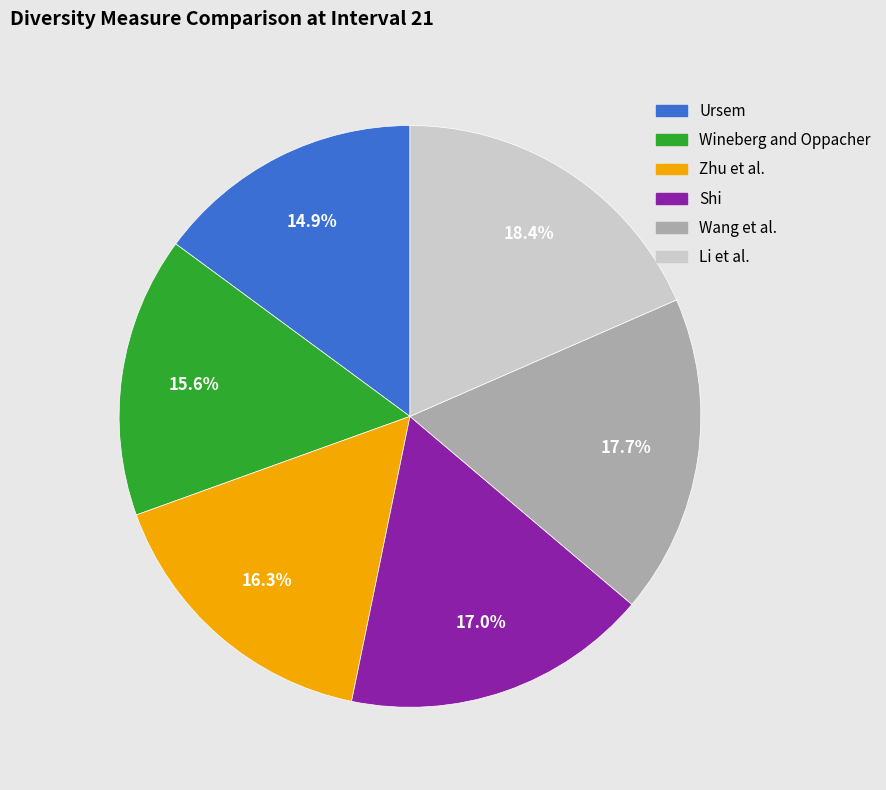

Between Wineberg and Oppacher and Shi, which is larger?

Shi